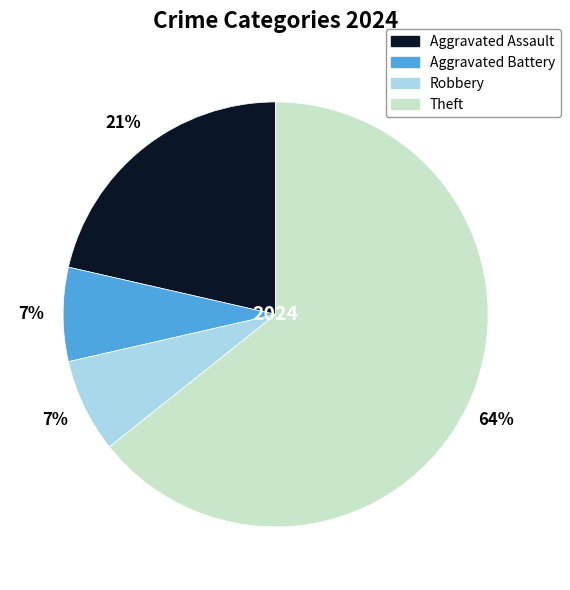

Is it true that Aggravated Battery is 7% of the pie?

True